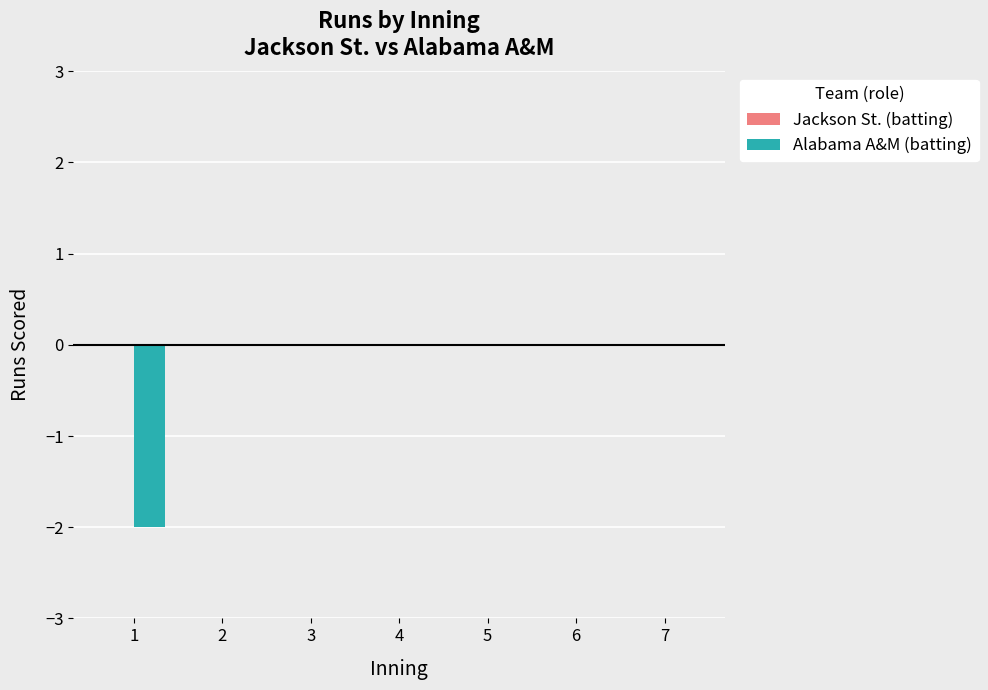

Is it true that the value at 3 is 1?

False